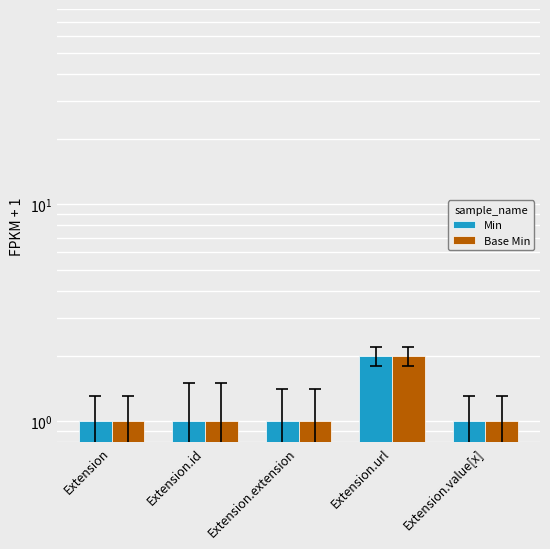

Reading right to left, what are all the values shown in this chart?

Min: 1	2	1	1	1
Base Min: 1	2	1	1	1